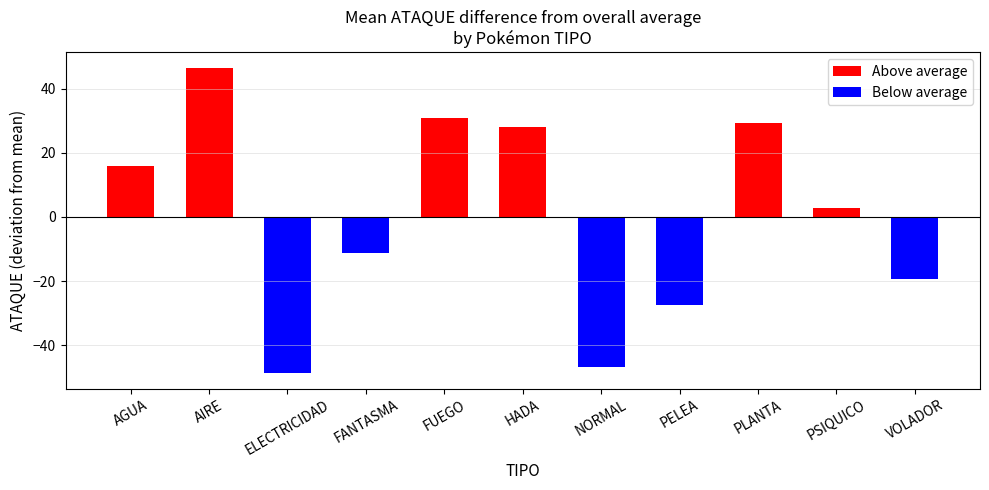

At which label does the data first exceed 2?

AGUA